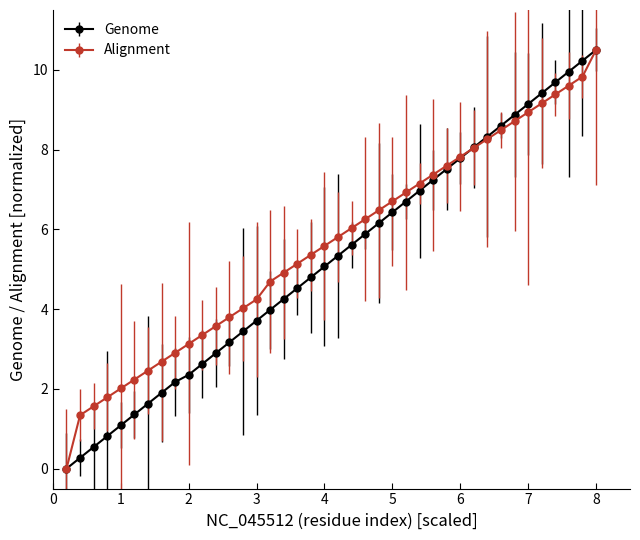

What is the value of the Genome point at the 12th from the left?

2.9